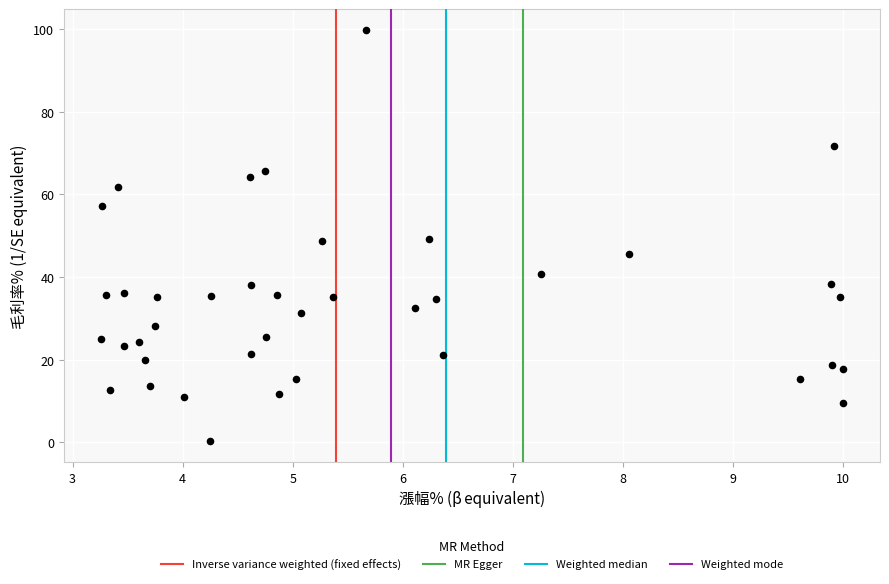

What is the range of Y values (max minus min)?

99.6